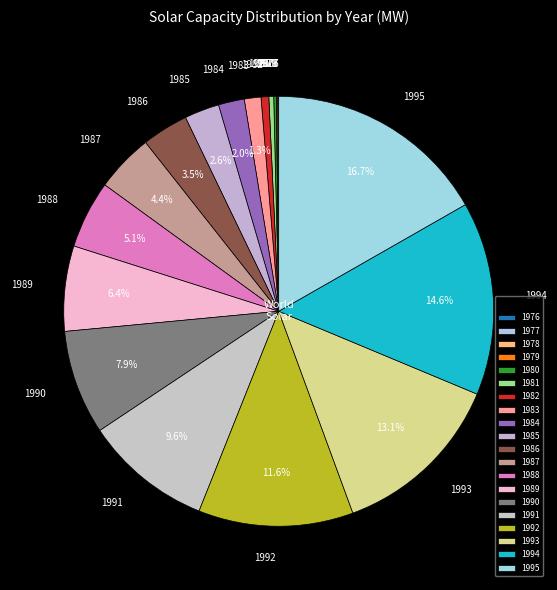

Which has a higher value, 1987 or 1978?

1987